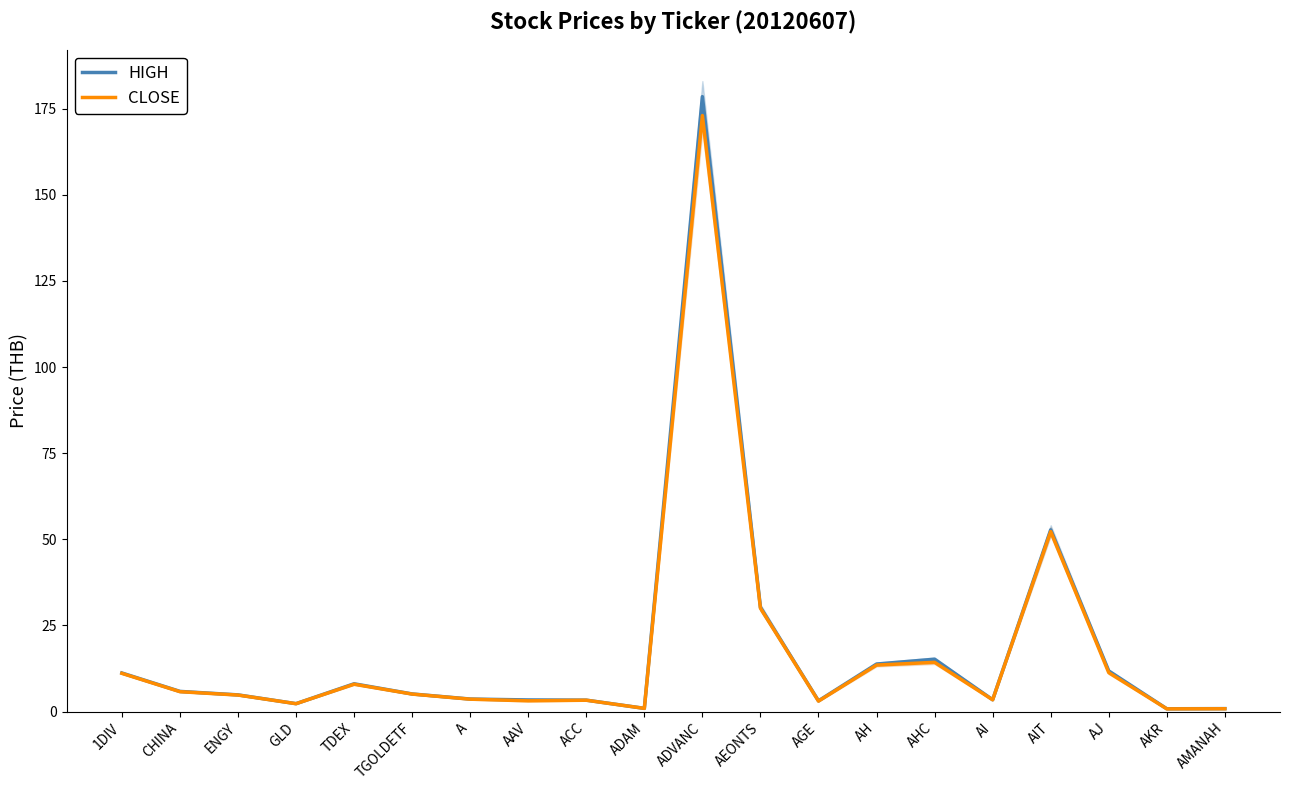

Reading left to right, extract all data points from this chart.

HIGH: 11.2	5.9	4.8	2.3	8.1	5.1	3.6	3.4	3.3	0.9	178.5	30.2	3.1	13.8	15.2	3.4	52.8	11.8	0.8	0.9
CLOSE: 11.1	5.8	4.8	2.3	7.9	5.1	3.6	3.1	3.3	0.9	173.0	30.0	3.0	13.5	14.3	3.4	52.2	11.3	0.8	0.8